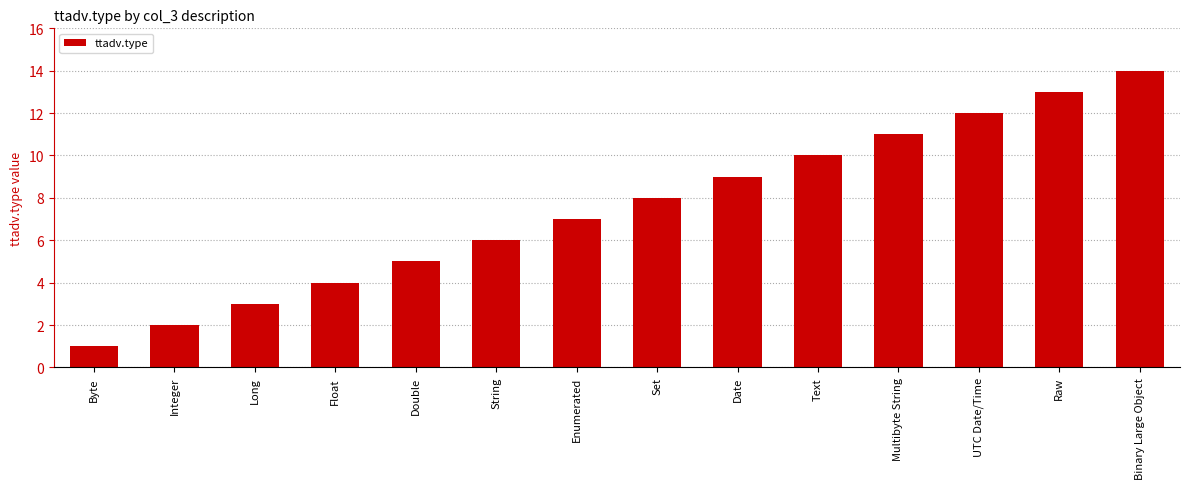

What is the value of the 8th bar from the left?

8